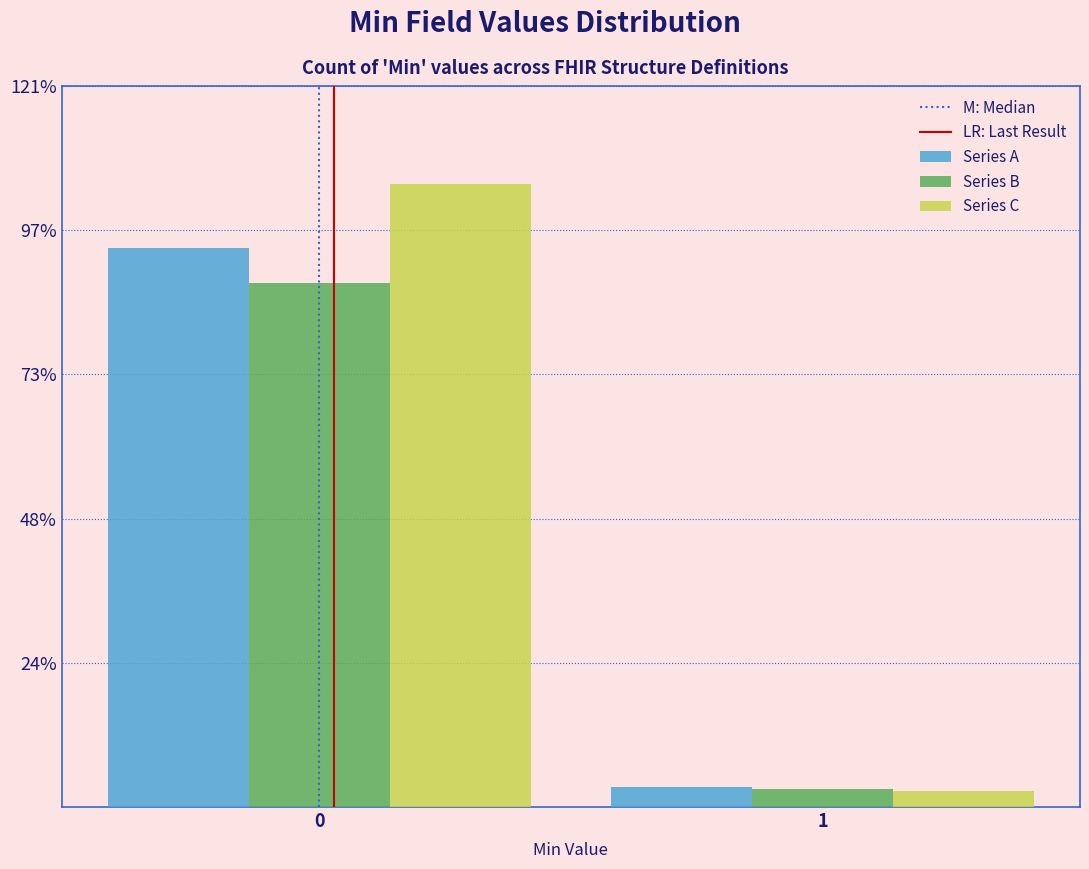

Are the bars horizontal?

No